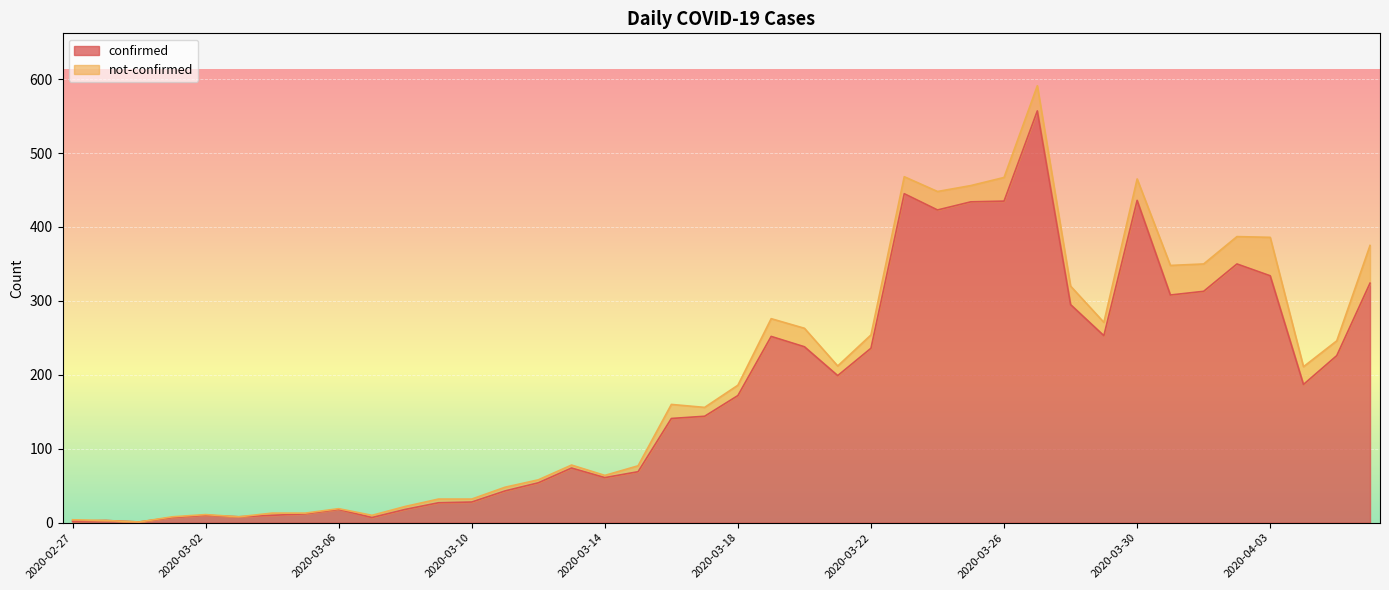

Which has a higher value, 2020-03-30 or 2020-04-05?

2020-03-30